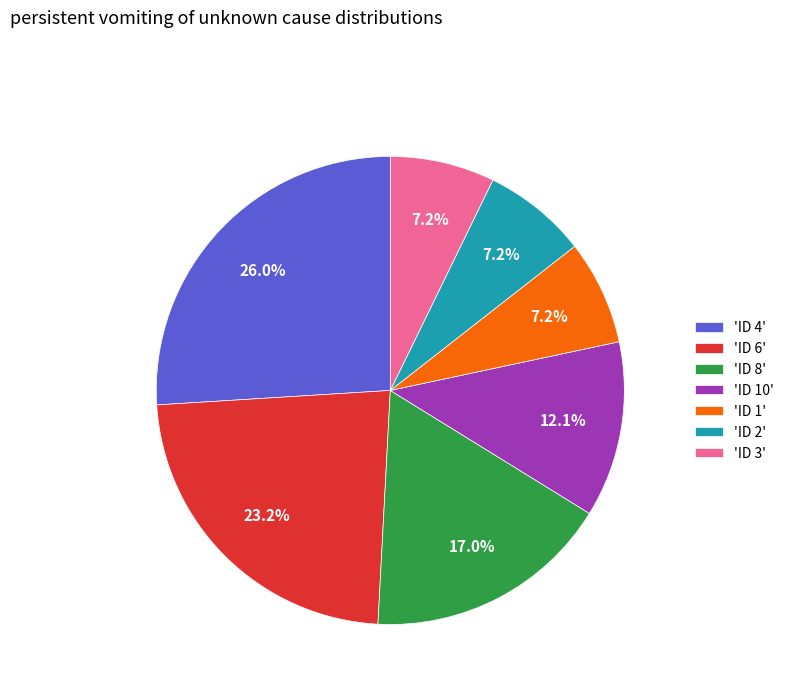

What is the ratio of the value at 'ID 1' to the value at 'ID 3'?

1.0